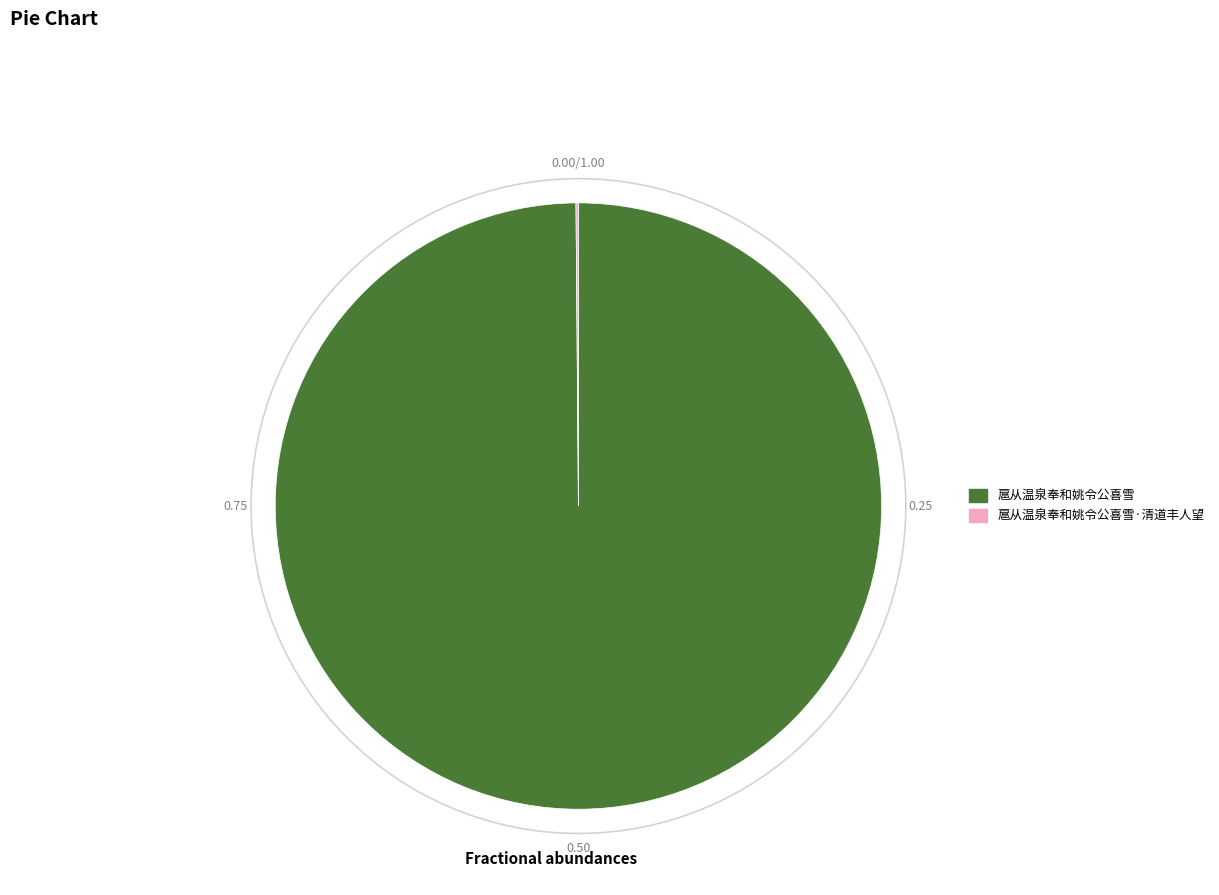

Which category has the biggest portion of the pie?

扈从温泉奉和姚令公喜雪